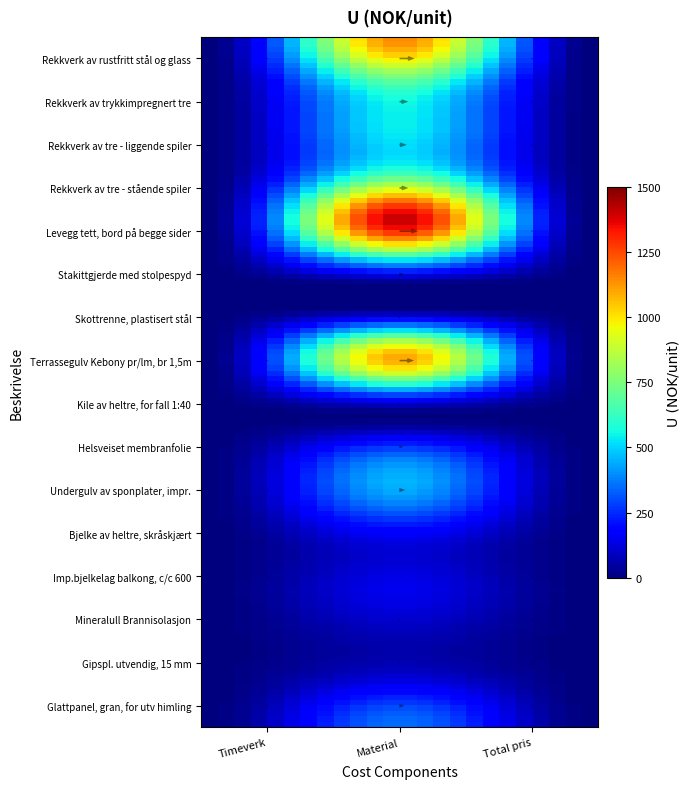

Between 3 and 5, which series saw the biggest shift?

Levegg tett, bord på begge sider